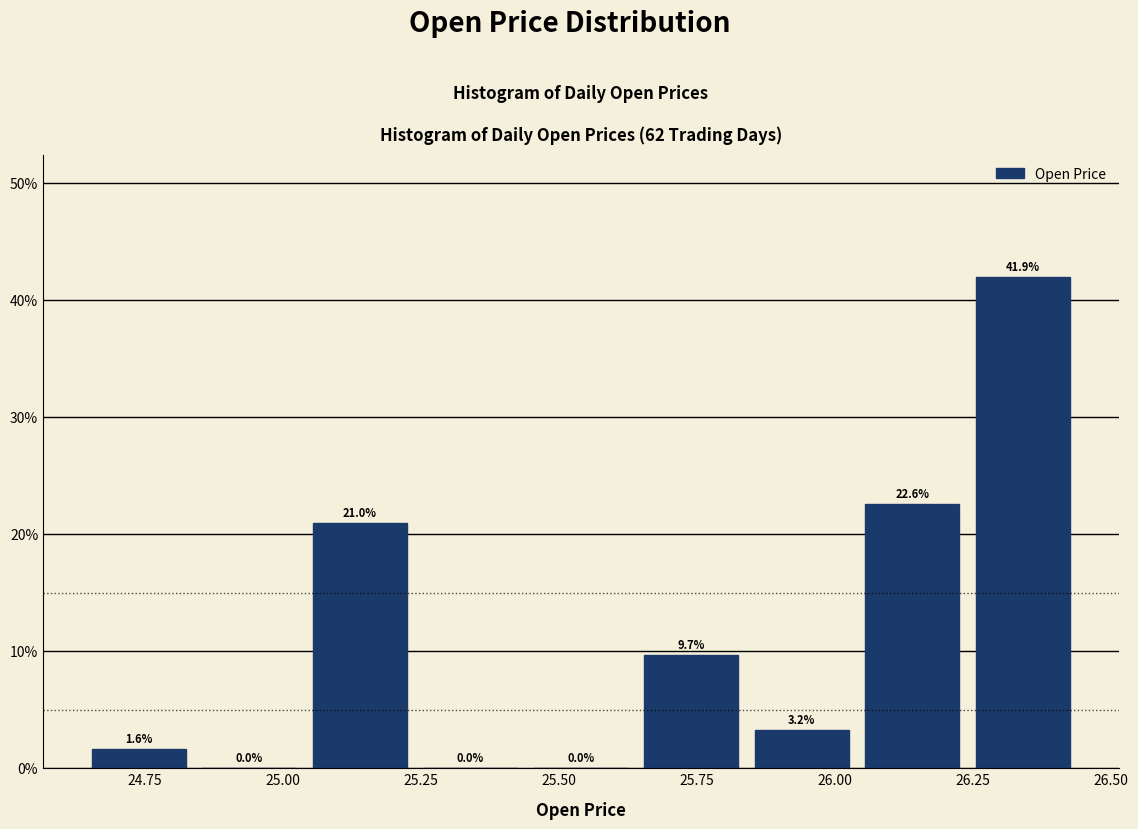

What is the height of the bar covering 26.04 to 26.24 on the x-axis? The bar edges are not printed on the chart, so give them approximately, as read against the axis.

22.6